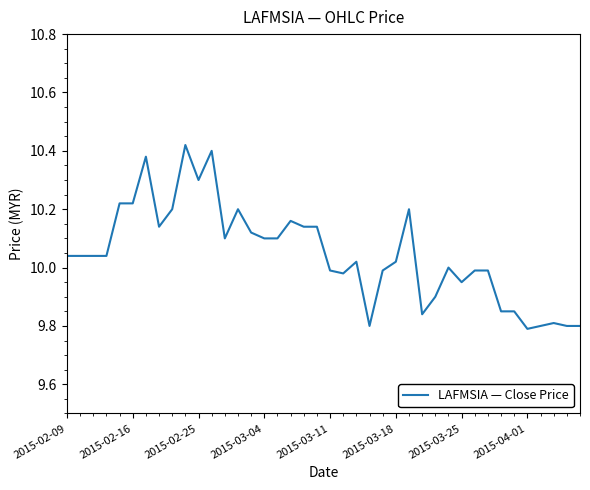

What is the difference between the second highest and minimum values?

0.6